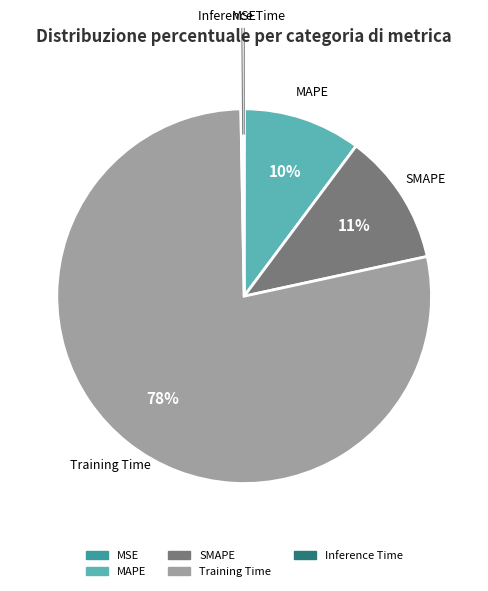

To the nearest percent, what is the average slice percentage?

20%